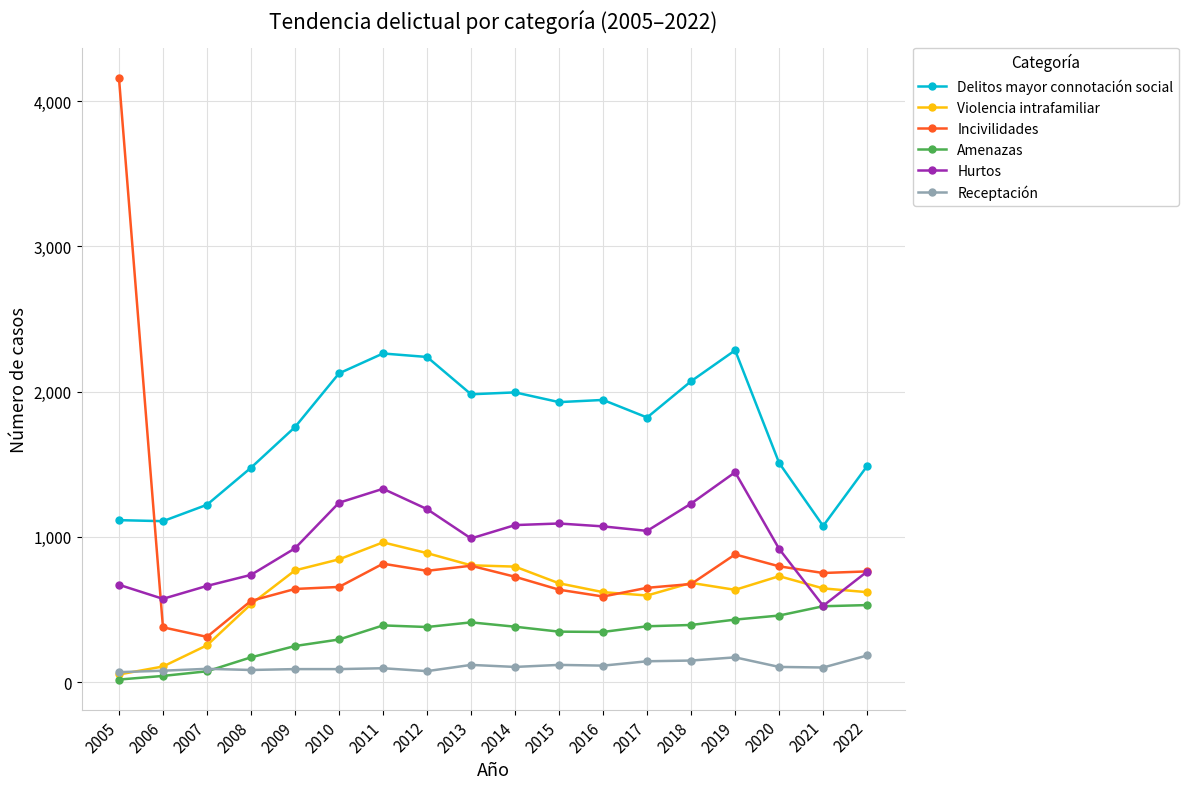

True or false: Receptación and Delitos mayor connotación social intersect in this chart.

False